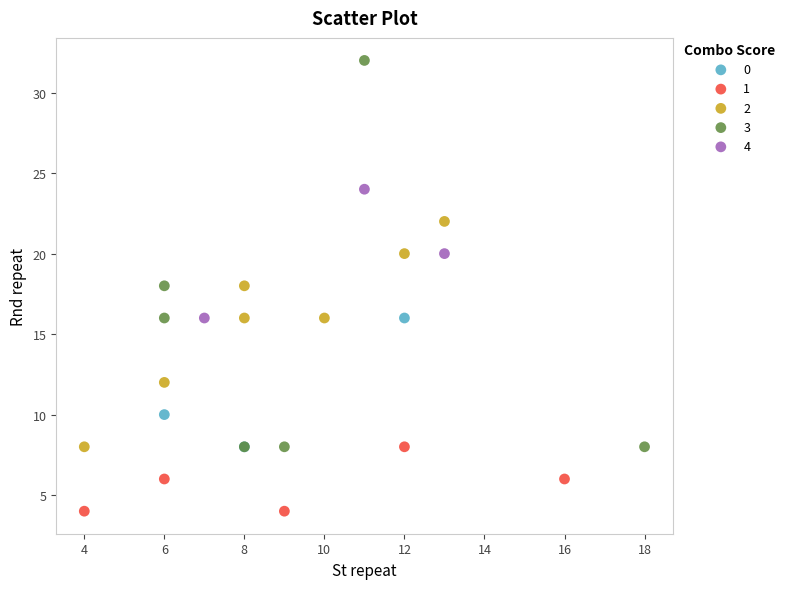

Which series contains the highest Y value?

3